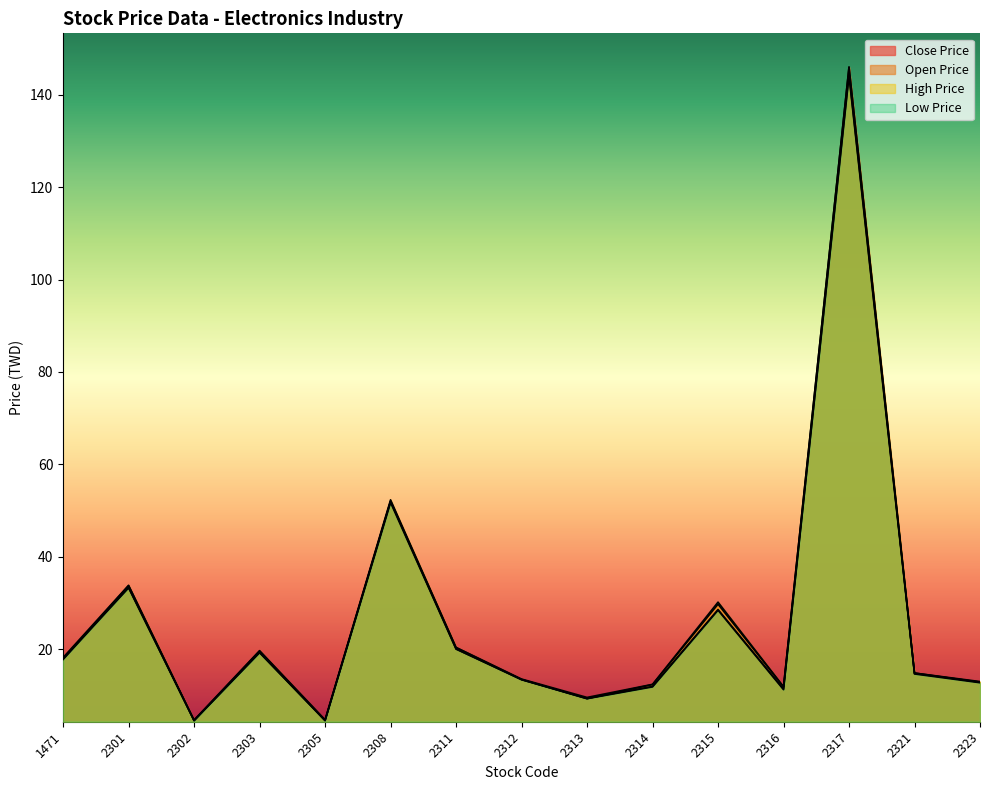

How many lines are shown in the chart?

4